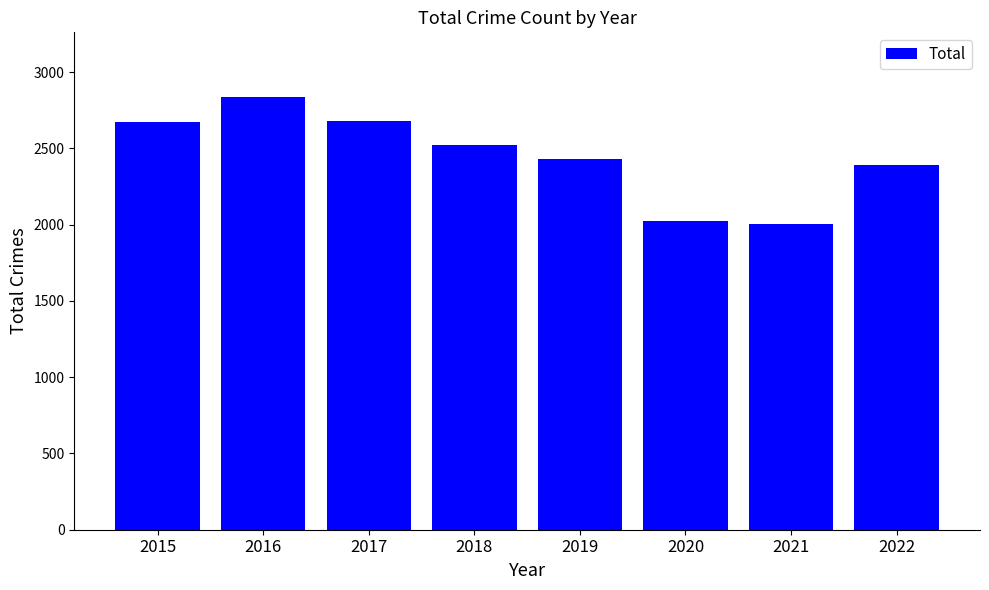

Is it true that the value at 2017 is 1036?

False